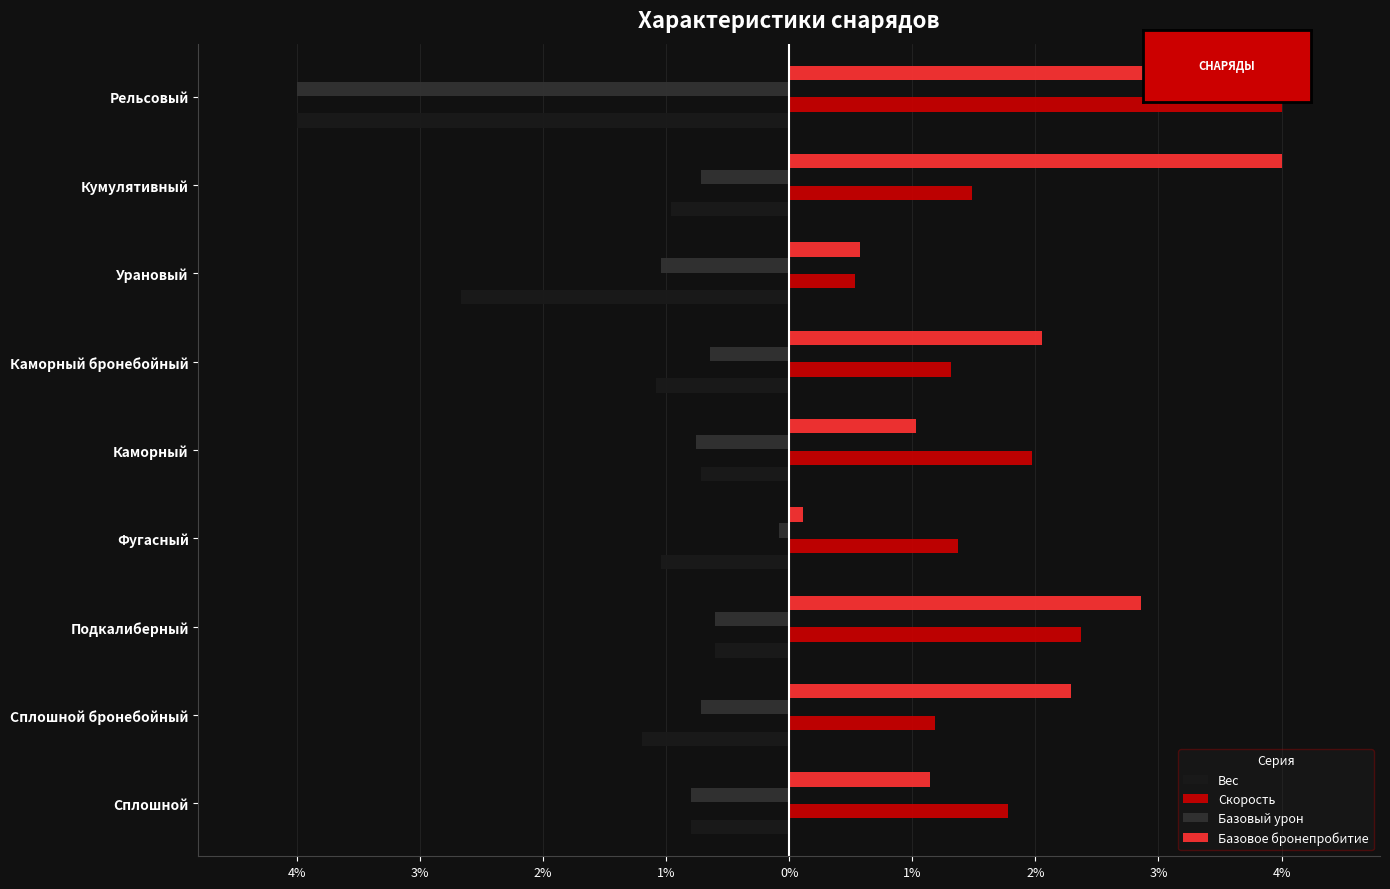

What are all the series names shown in the legend?

Вес, Скорость, Базовый урон, Базовое бронепробитие